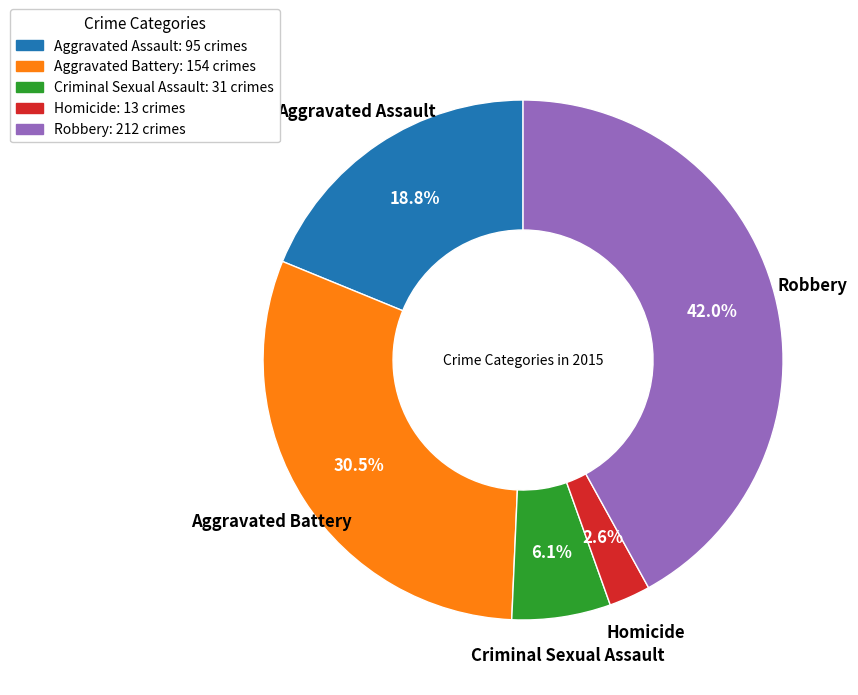

To the nearest percent, what portion does Homicide represent?

3%